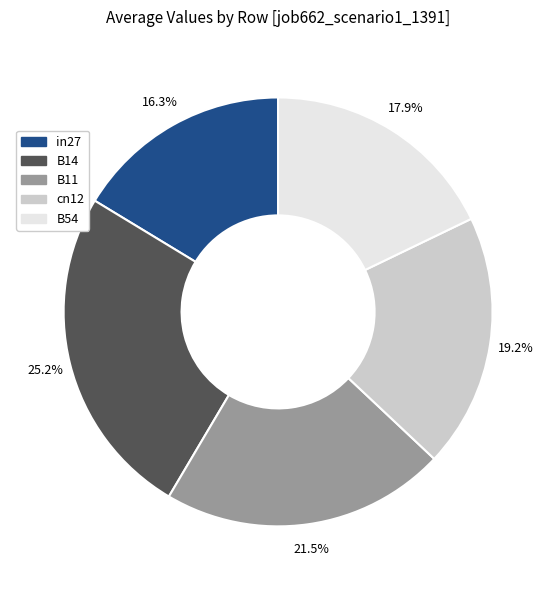

What is the total percentage of B54 and in27?

34.2%